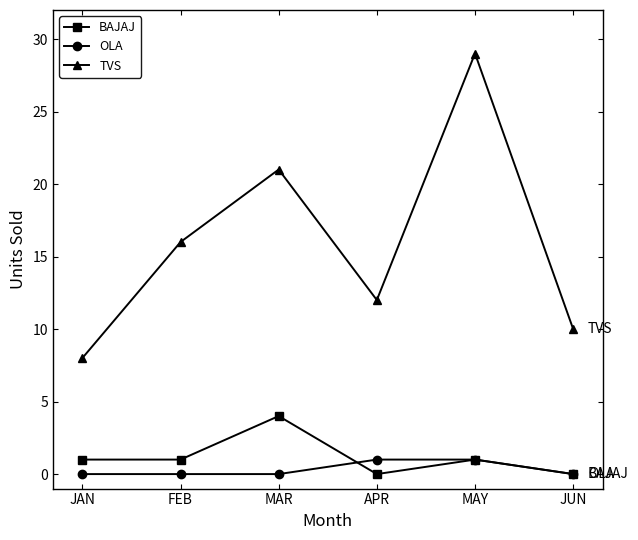

True or false: OLA and TVS intersect in this chart.

False